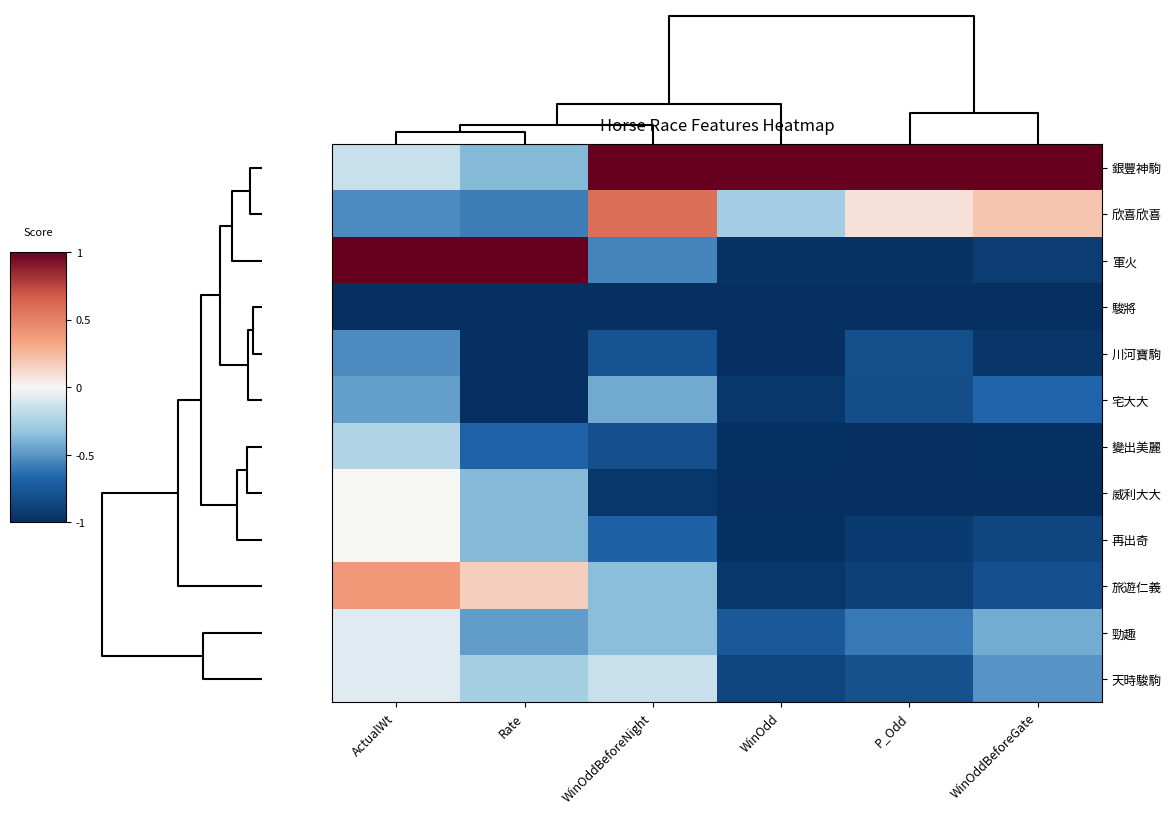

How many distinct data groups are displayed?

12